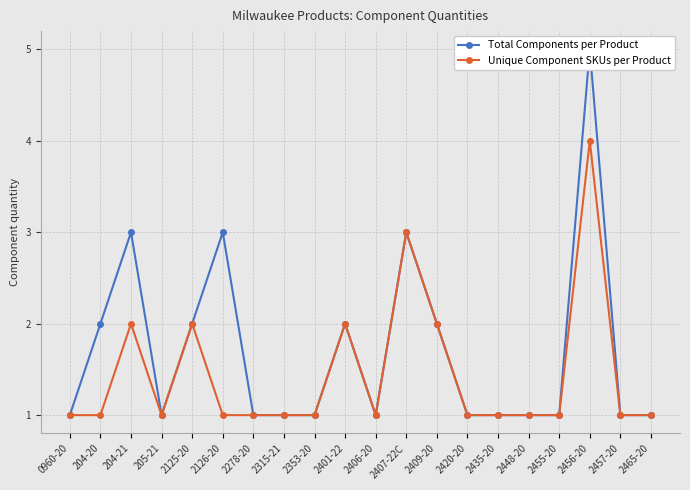

True or false: Total Components per Product and Unique Component SKUs per Product intersect in this chart.

False